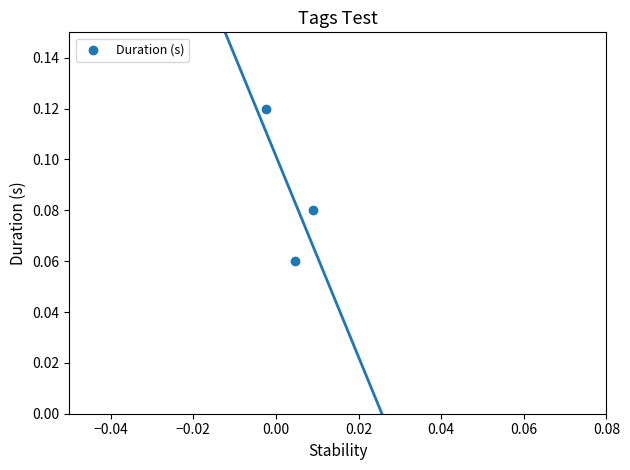

Count the number of points in this scatter plot.

3